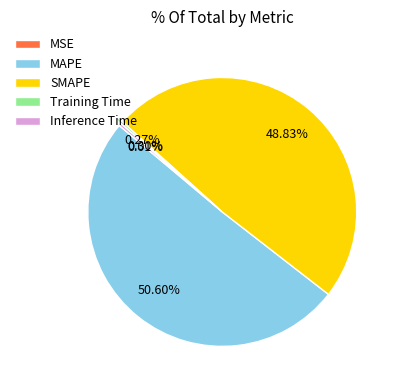

Which slice is the largest?

MAPE